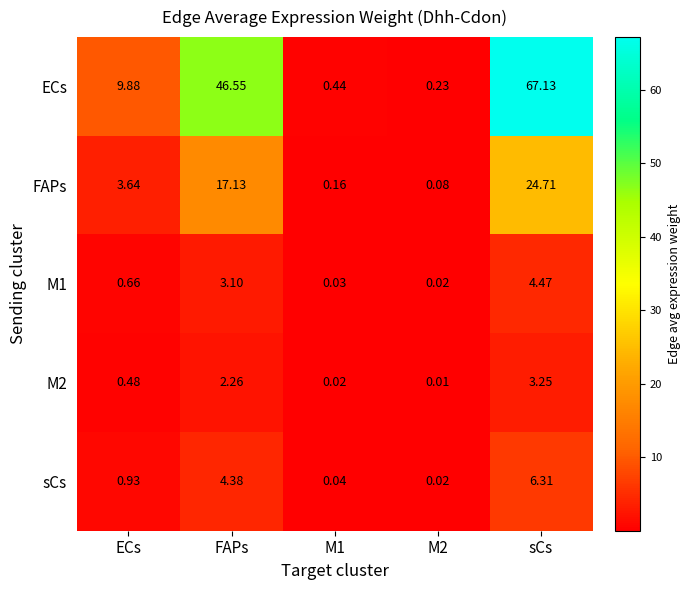

Which series changed the most between M1 and sCs?

ECs